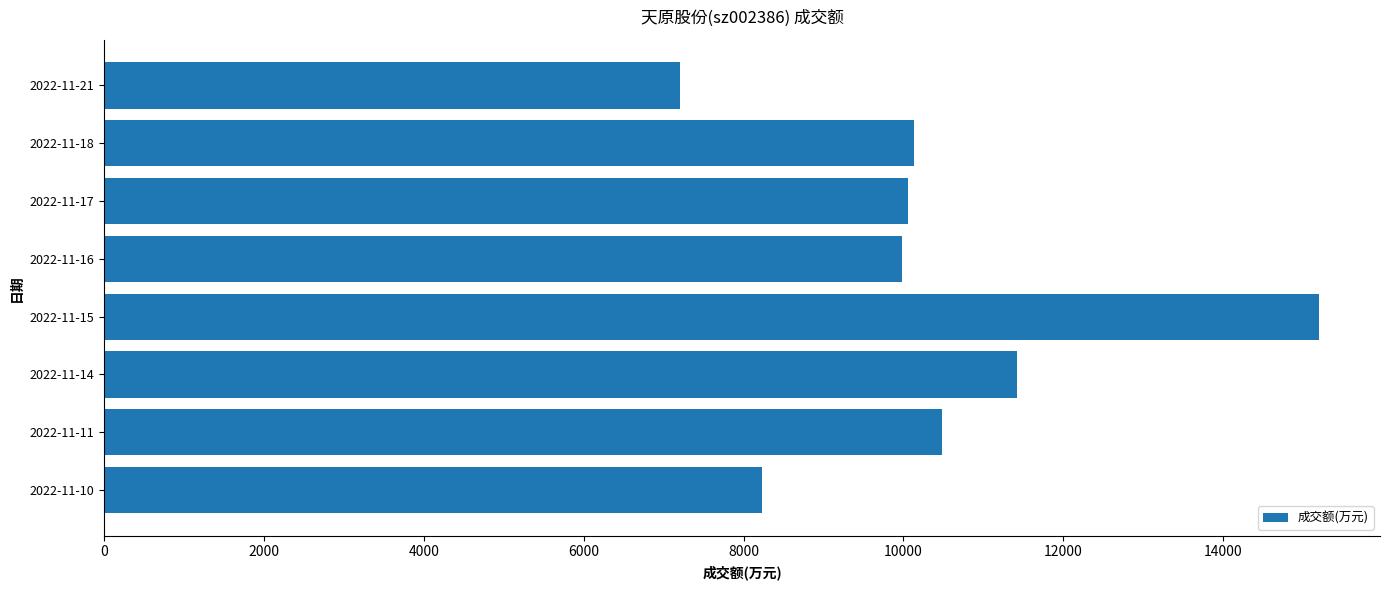

Is it true that the value at 2022-11-11 is 6184?

False